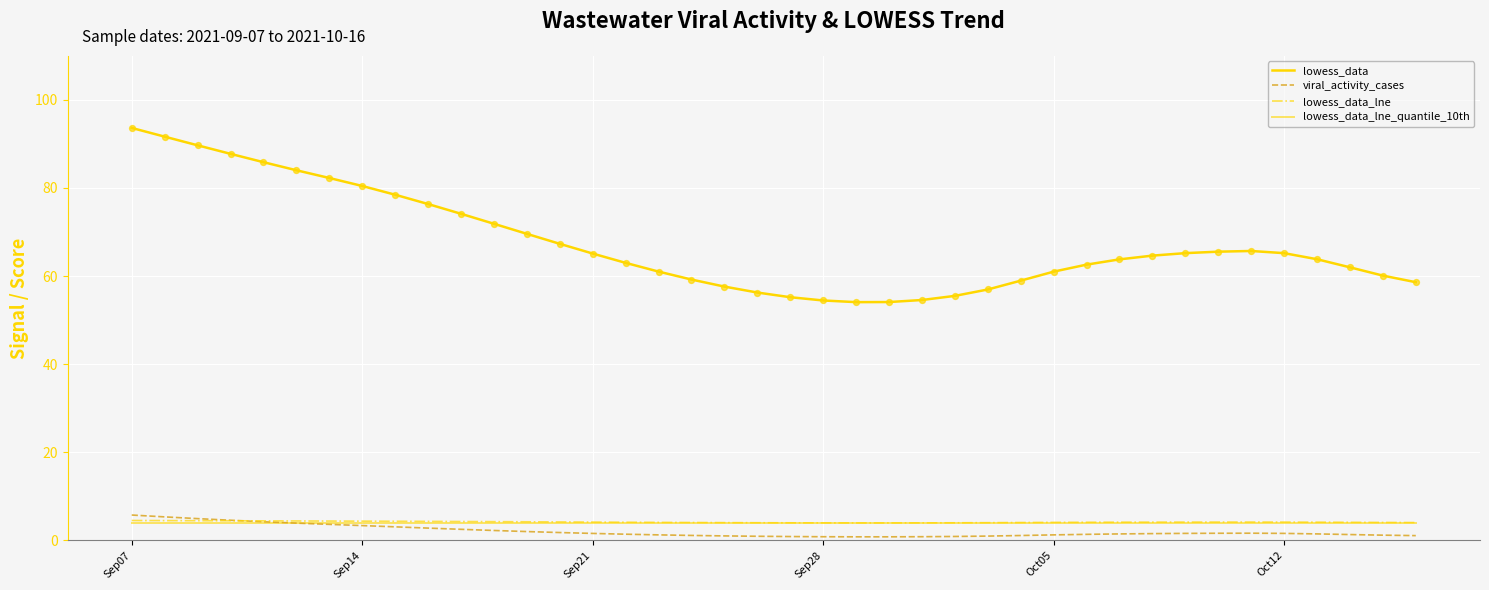

Which series has the largest total across all categories?

lowess_data